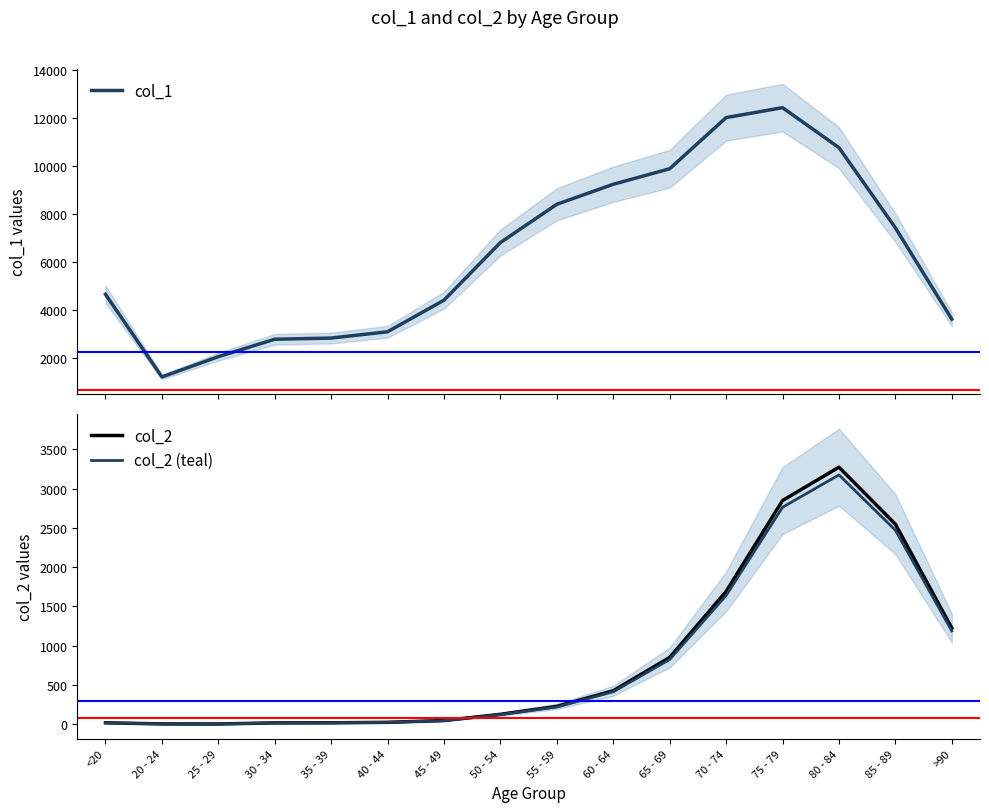

What is the maximum value shown in the chart?

12434.0